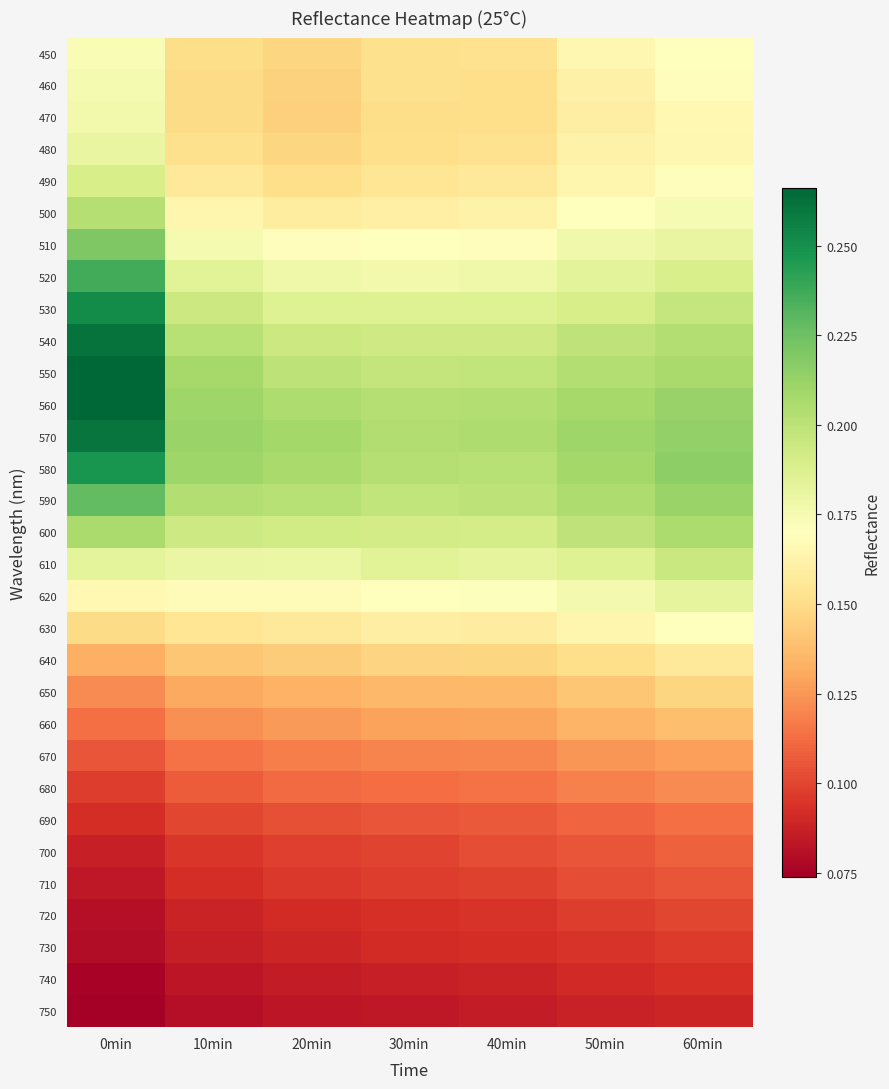

At how many categories does at least one series exceed 0?

7